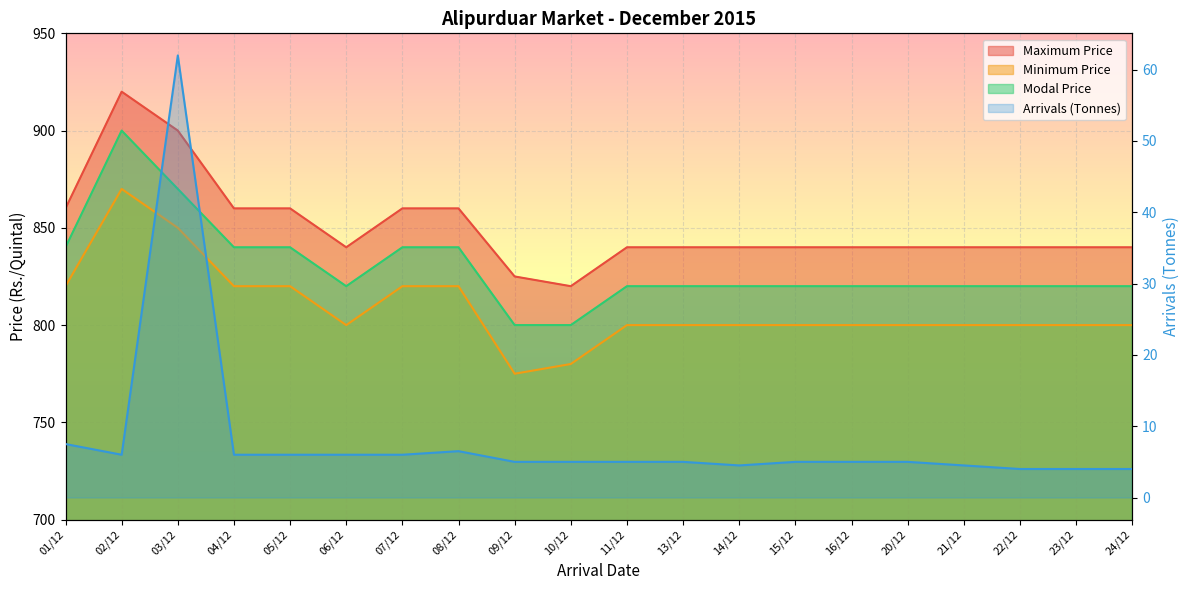

In Arrivals (Tonnes), how many points are higher than both neighbors (excluding endpoints)?

2